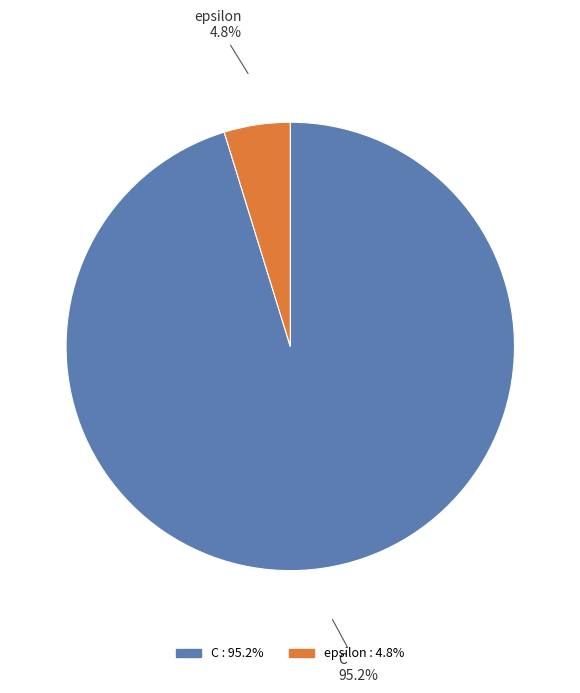

To the nearest percent, what is the difference between the largest and smallest slice percentages?

90%